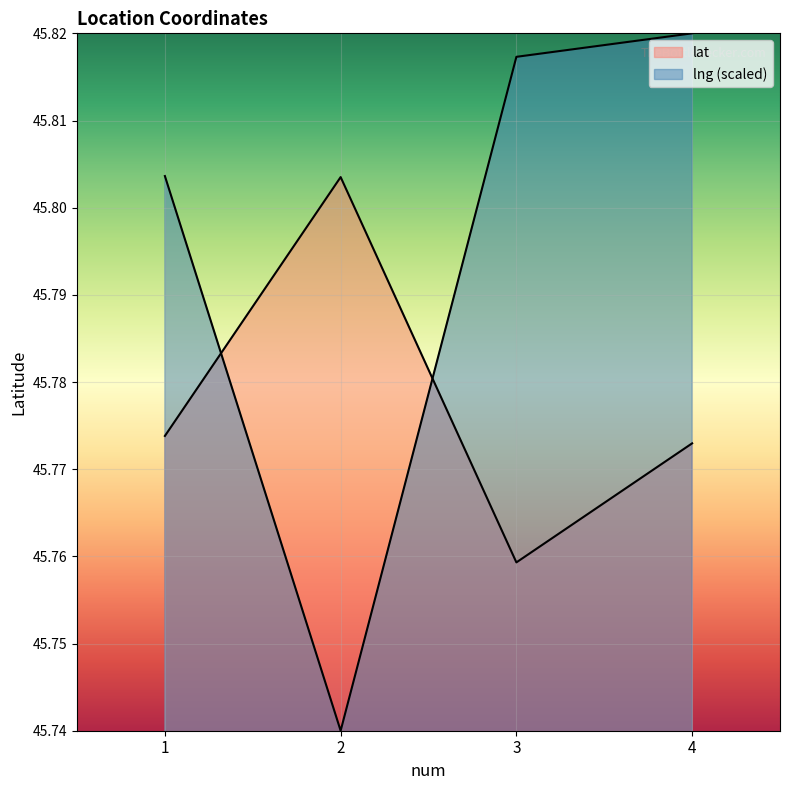

How many interior local valleys does the lat series have?

1